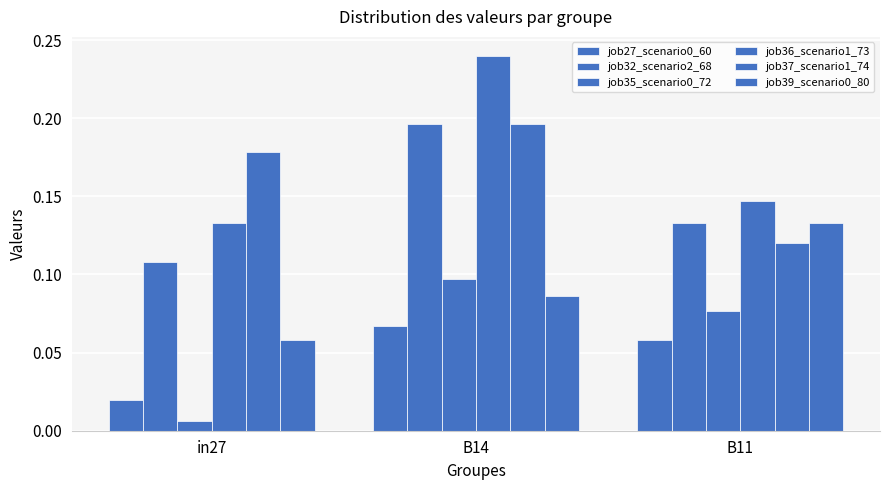

Count the number of data series in this chart.

6